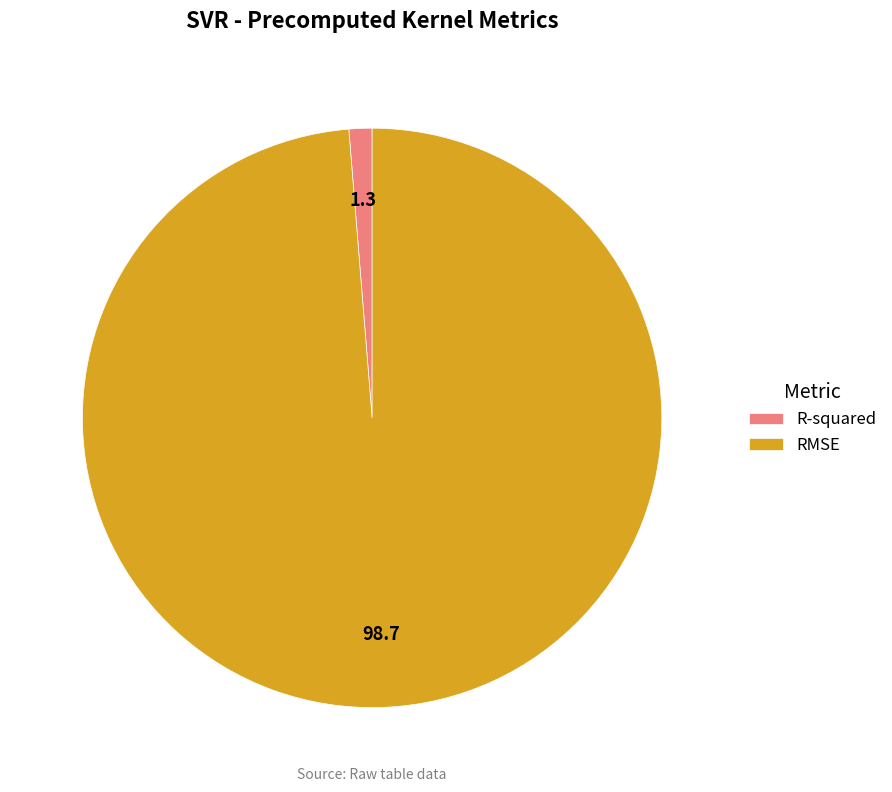

The RMSE slice represents 99% of the pie. True or false?

True